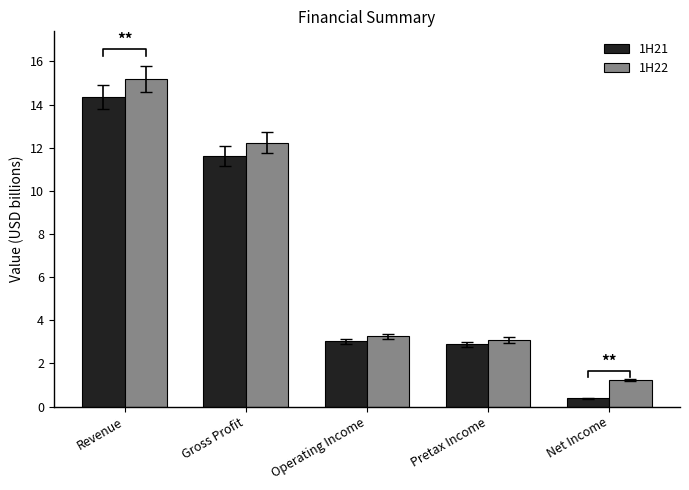

What is the sum of the 1H22 values at Gross Profit and Operating Income?

15.5